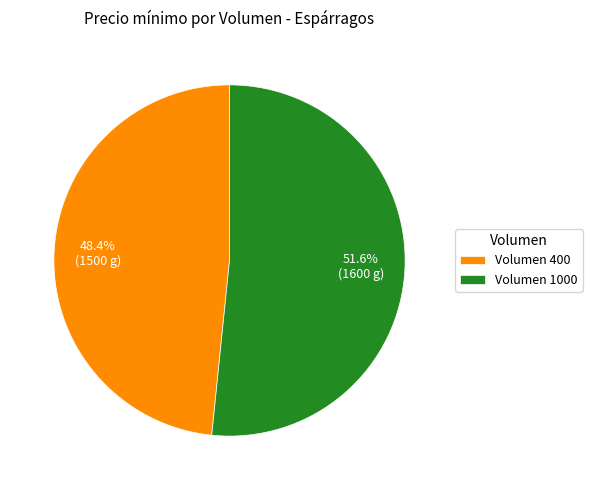

What is the largest slice in the pie chart?

Volumen 1000